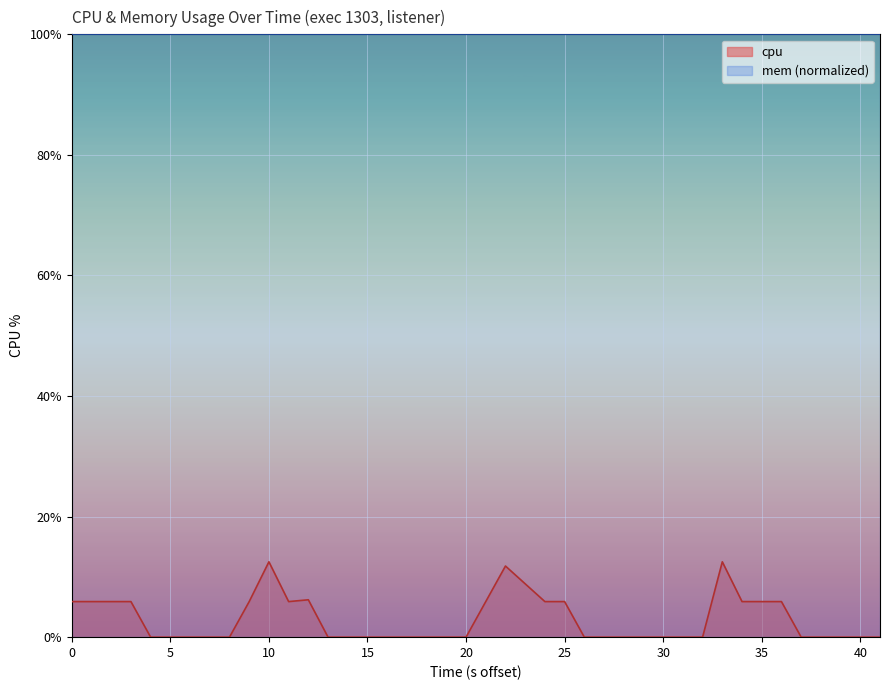

True or false: cpu has a value of 0.0 at 30.

True